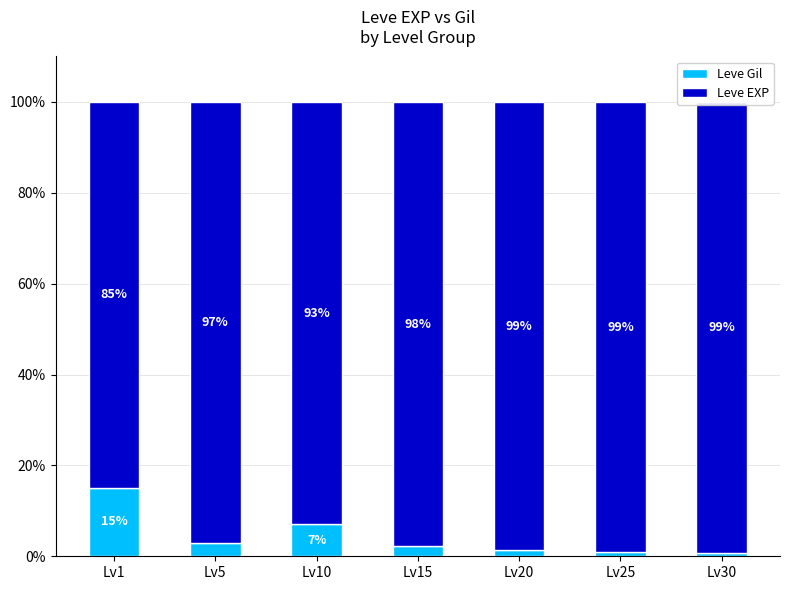

Which category has the highest value in the Leve Gil series?

Lv1